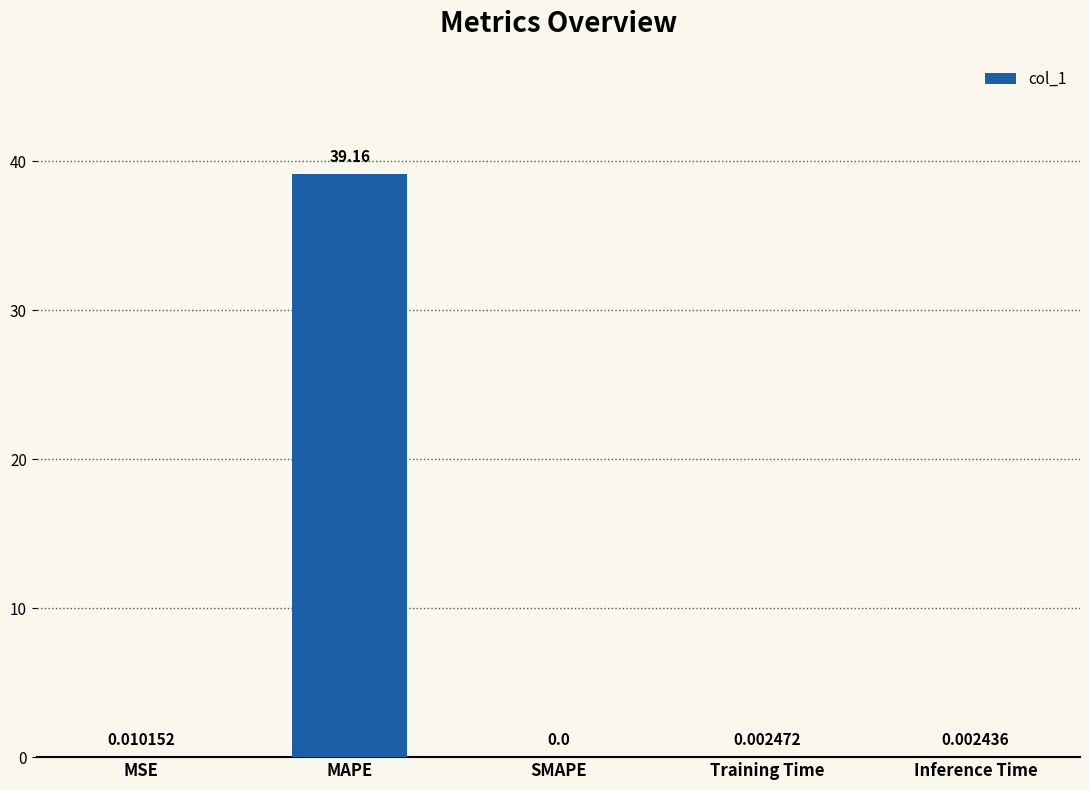

At which label is the value closest to 19?

MSE